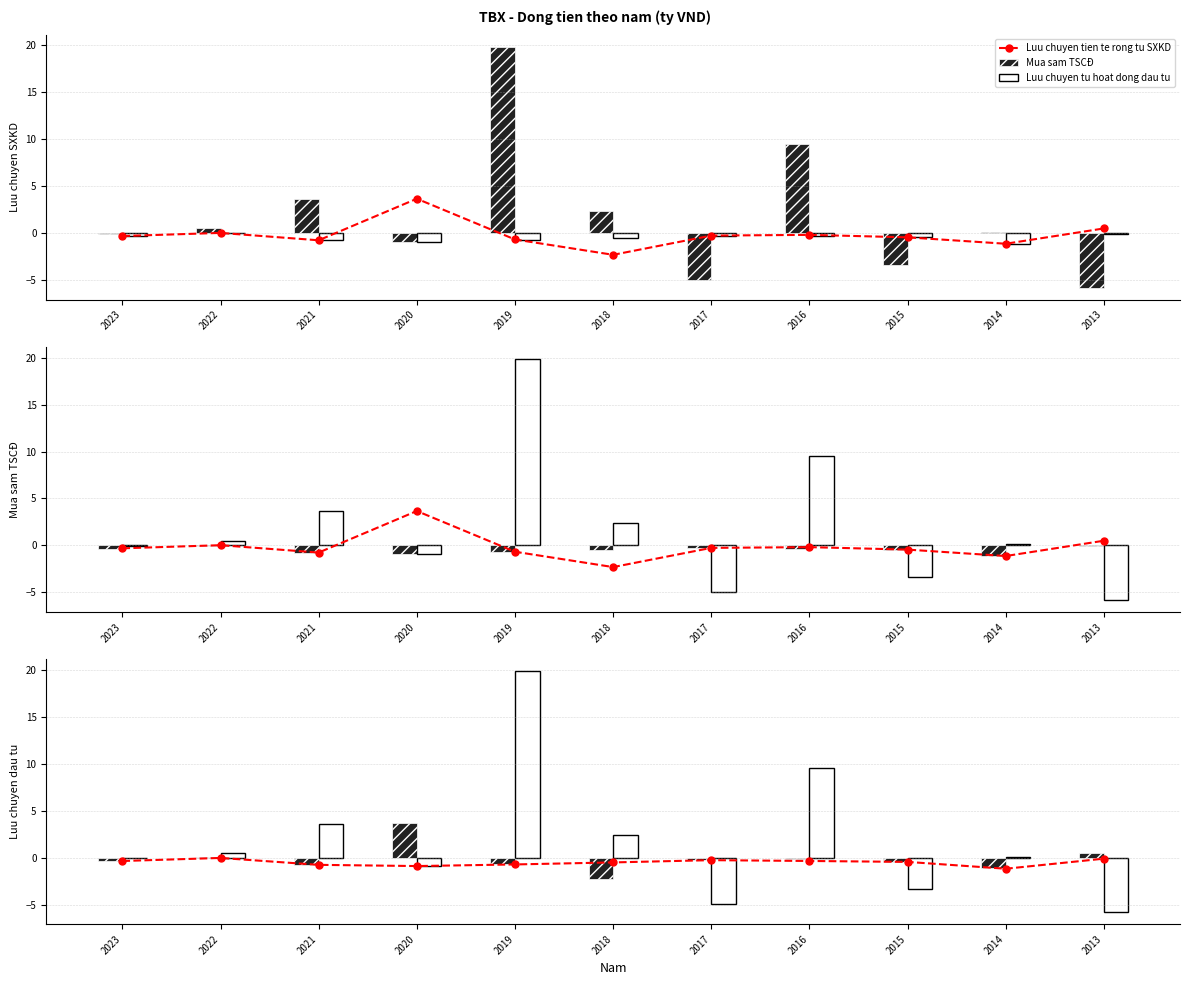

How many data points does each series have?

11